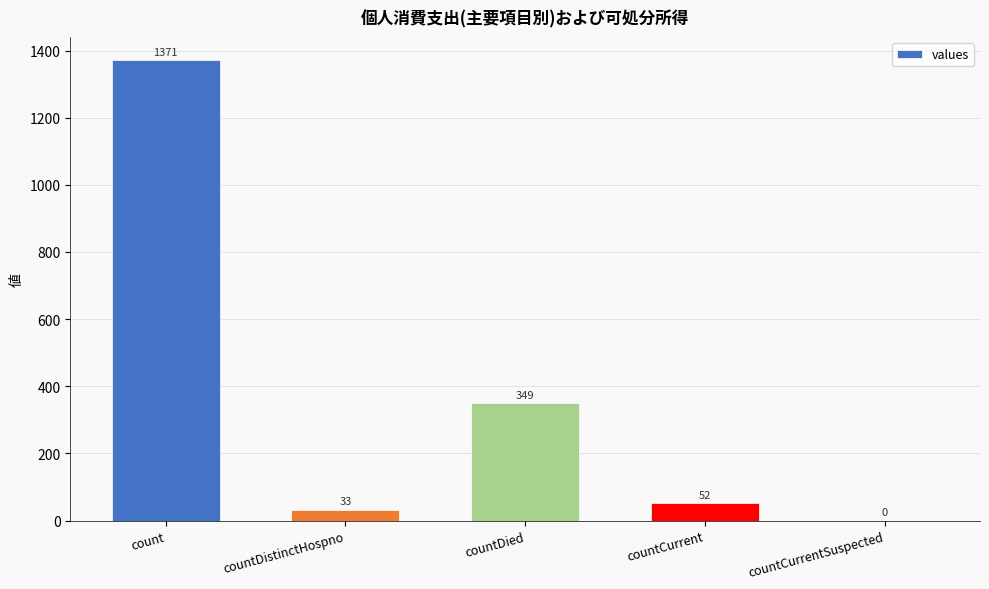

Which has a higher value, countDied or countCurrent?

countDied